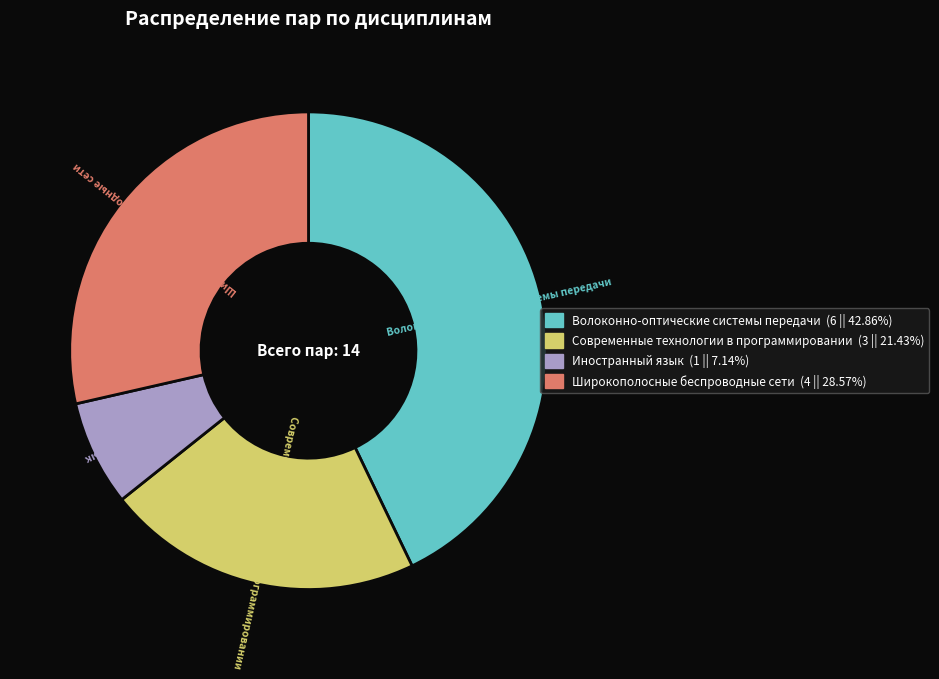

The Иностранный язык slice represents 7% of the pie. True or false?

True